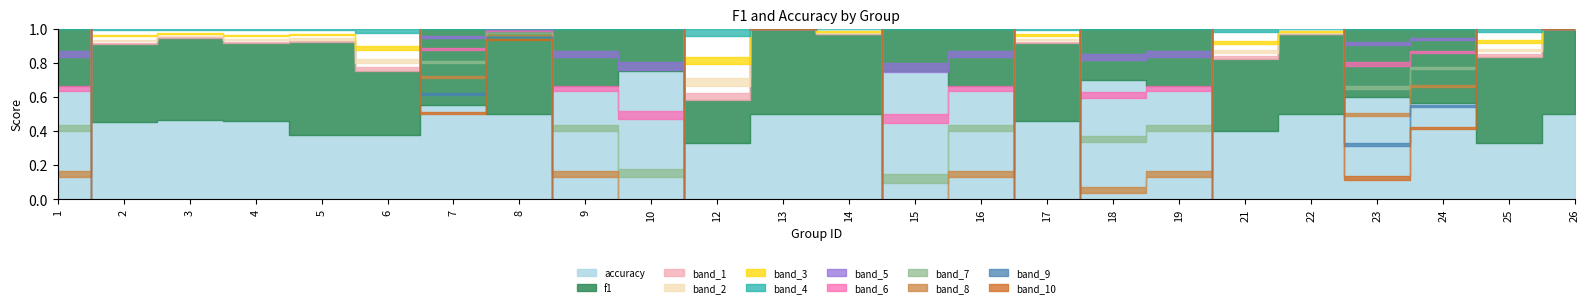

Which series ends up on top after the final intersection of accuracy and f1?

f1